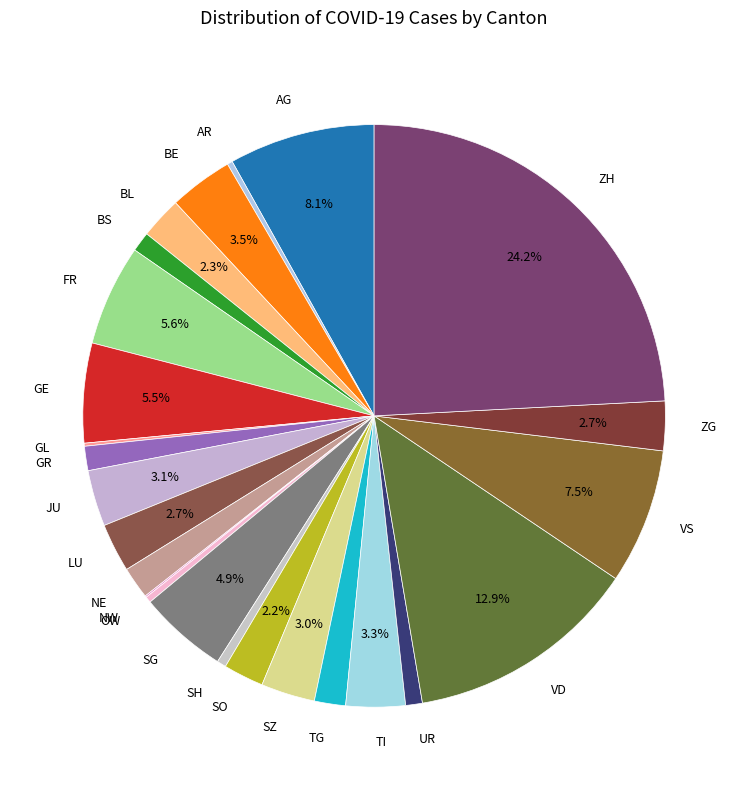

To the nearest percent, what is the combined percentage of FR and VD?

19%